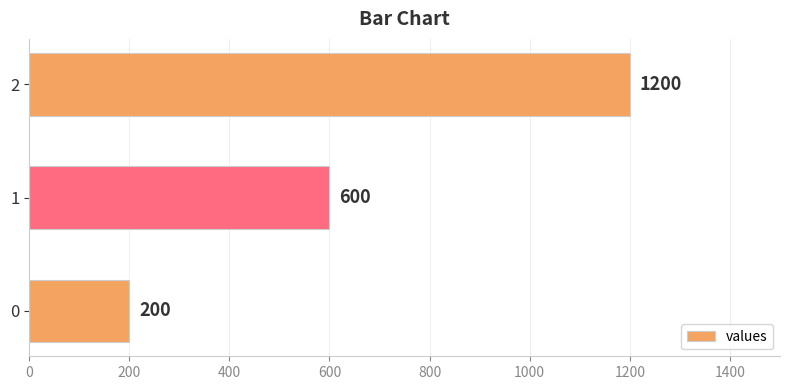

Rank the categories by value from lowest to highest.

0, 1, 2